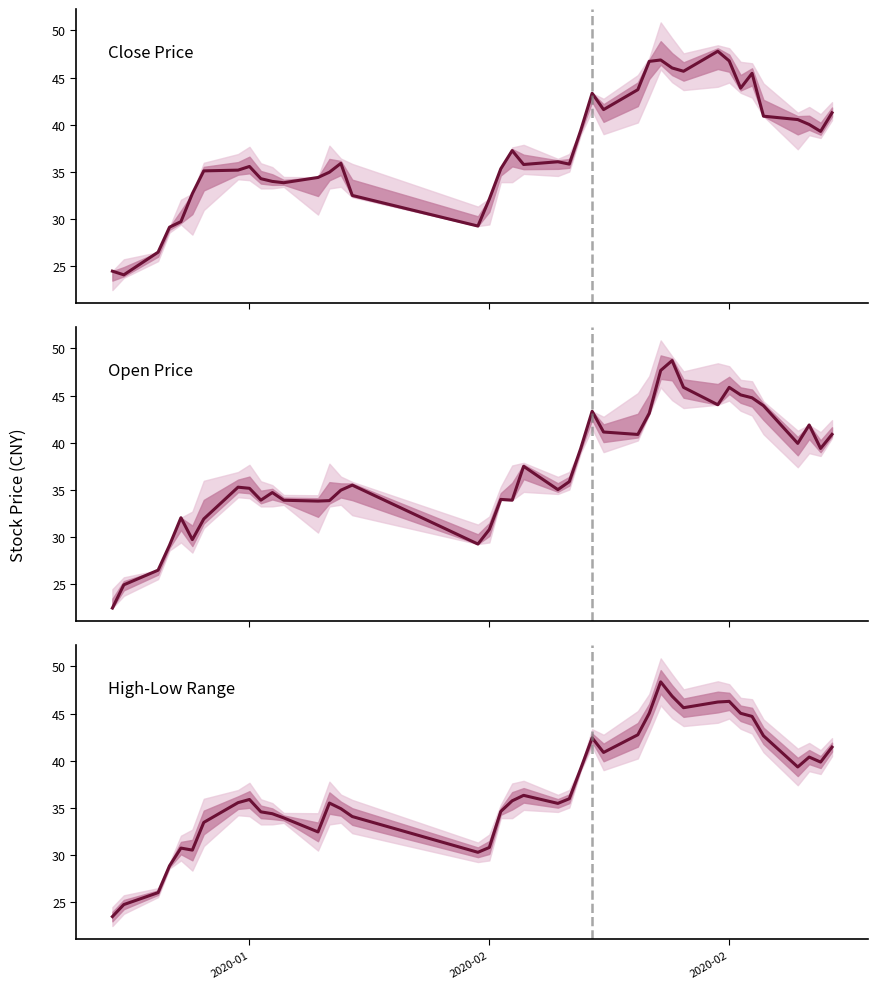

At which label does High-Low Range center first exceed 35?

7